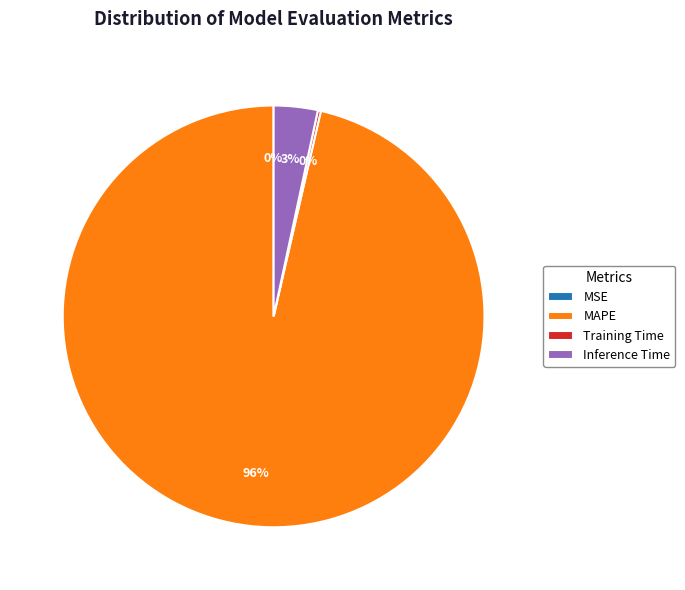

Which category has the biggest portion of the pie?

MAPE